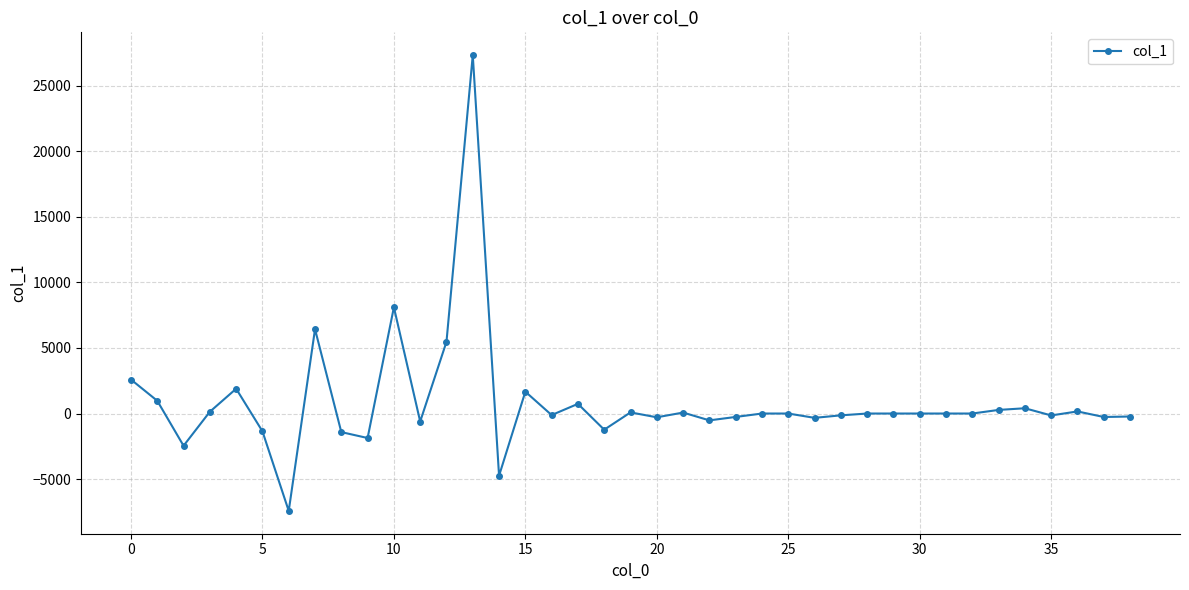

What is the minimum value shown in the chart?

-7429.1